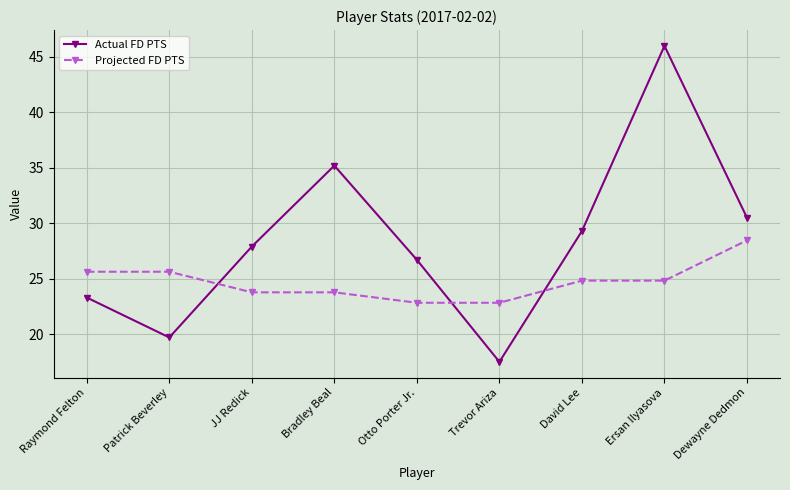

At how many categories does at least one series exceed 43?

1